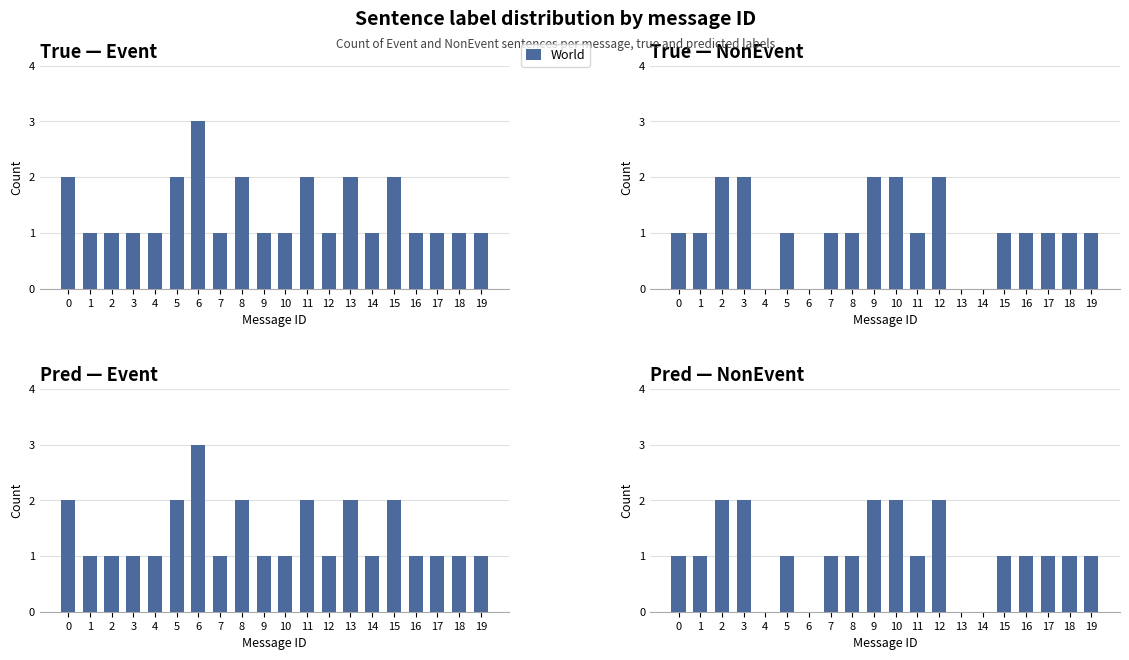

What is the difference between the second highest and minimum values?

2